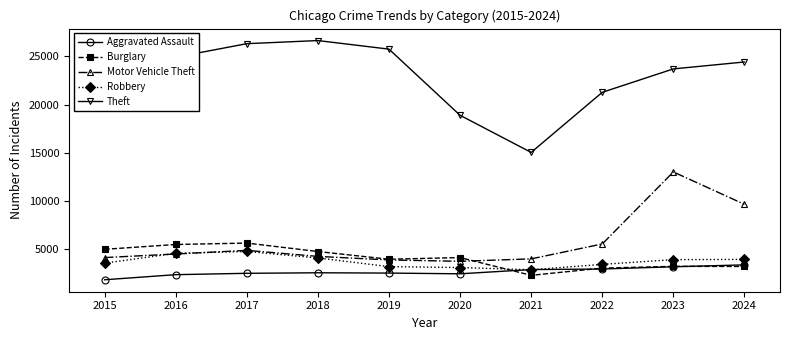

What is the difference between the Theft values at 2023 and 2021?

8643